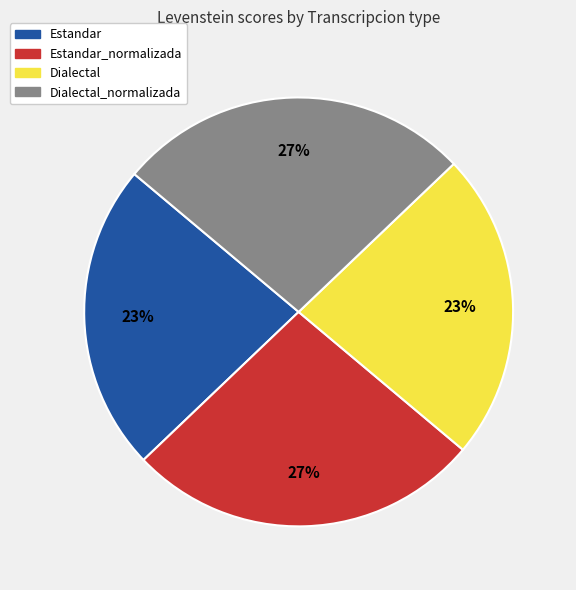

Does any single category account for the majority?

No